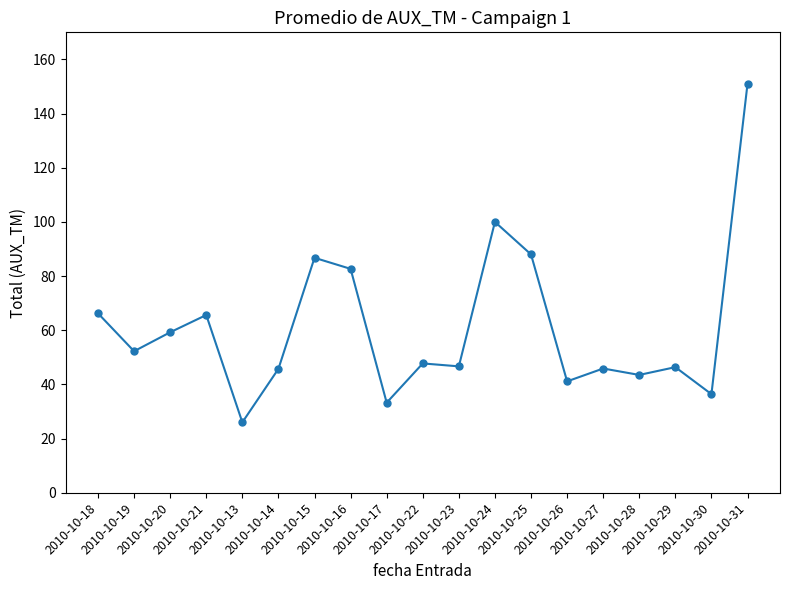

What is the difference between the maximum and minimum values?

125.0